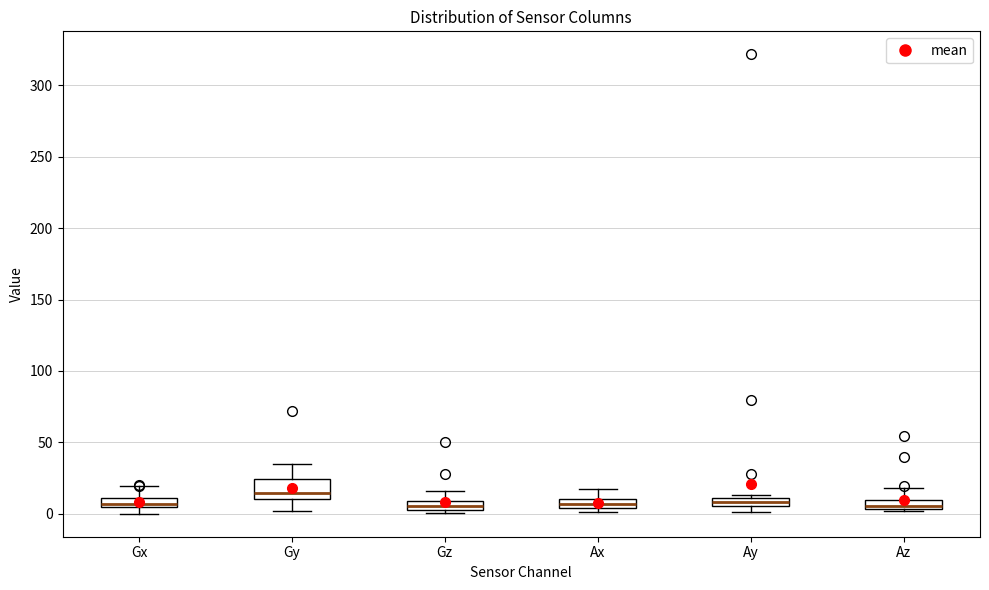

Which box has the highest median line?

Gy